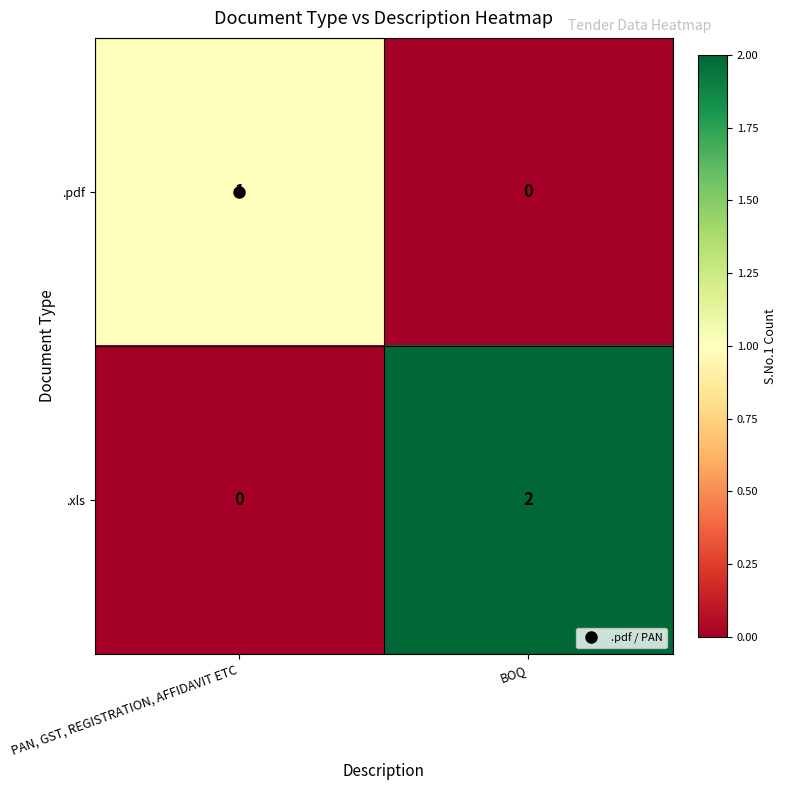

List the series in order of their peak value, highest first.

.xls, .pdf